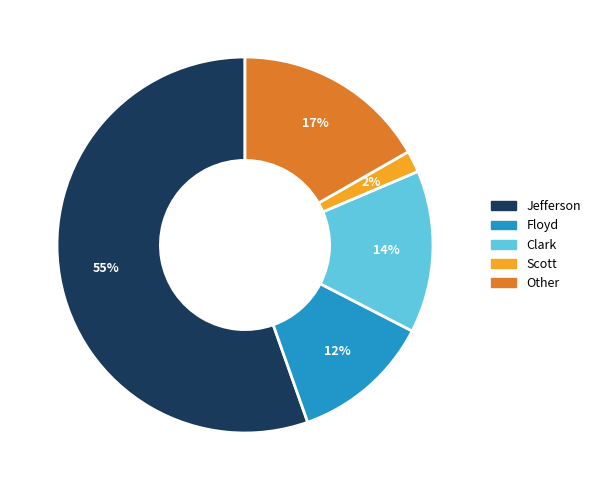

Does any single category account for the majority?

Yes